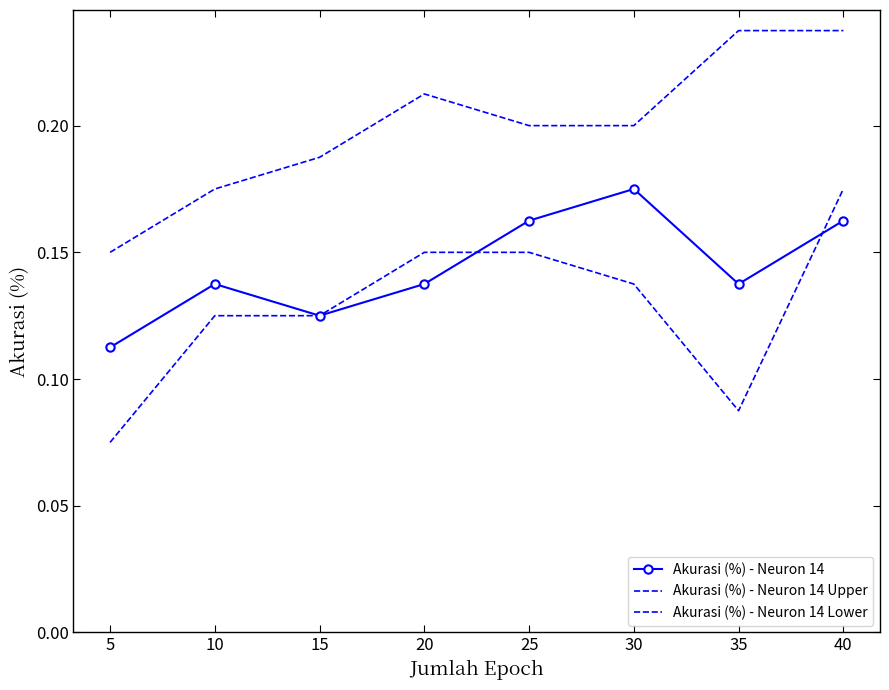

Between 10 and 15, which is larger?

10